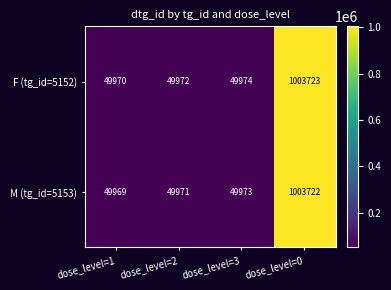

Is it true that F (tg_id=5152) equals 1003723 at dose_level=0?

True